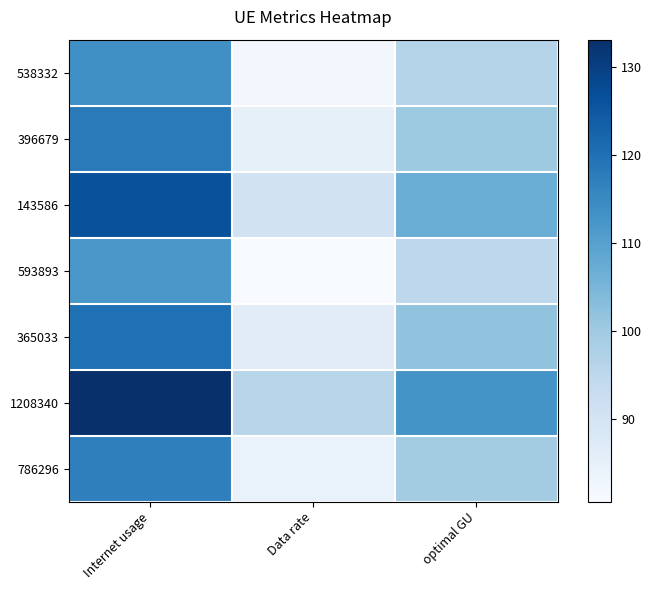

How many distinct data groups are displayed?

7